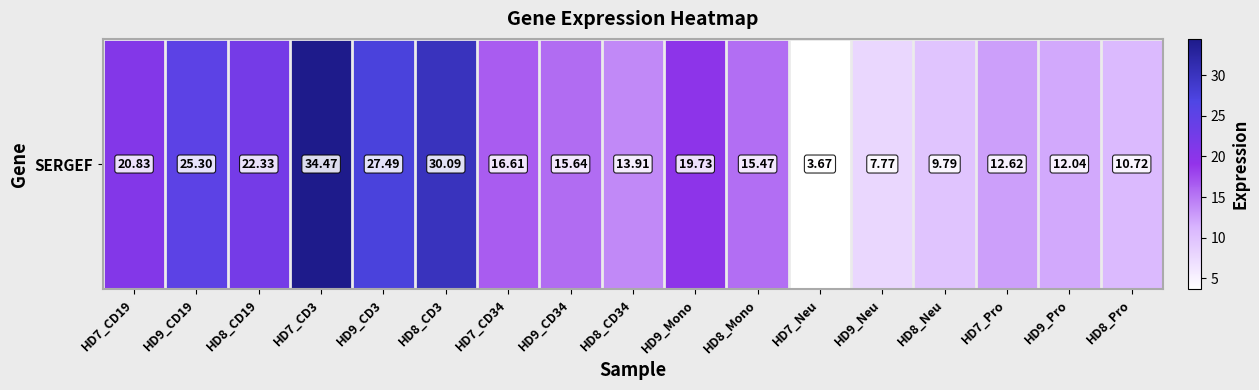

What is the change in value from HD9_CD34 to HD9_Mono?

+4.1